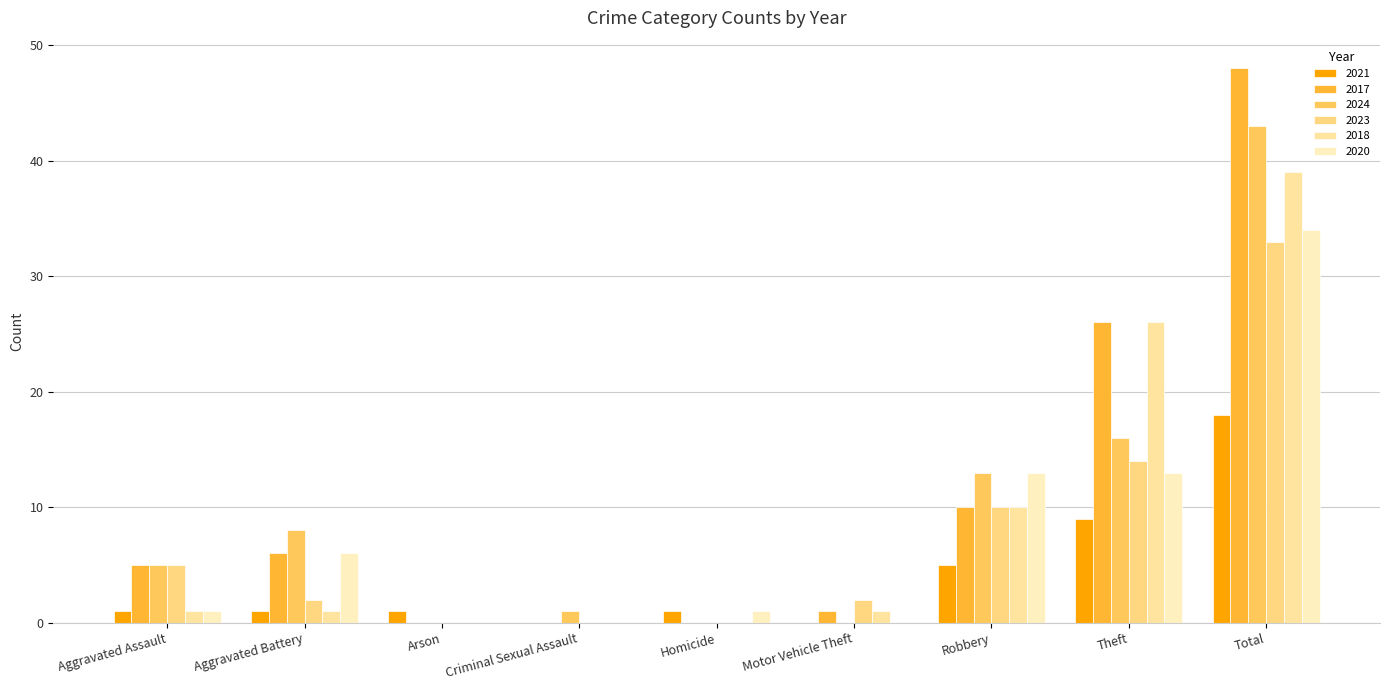

At which label is 2023 closest to 16?

Theft